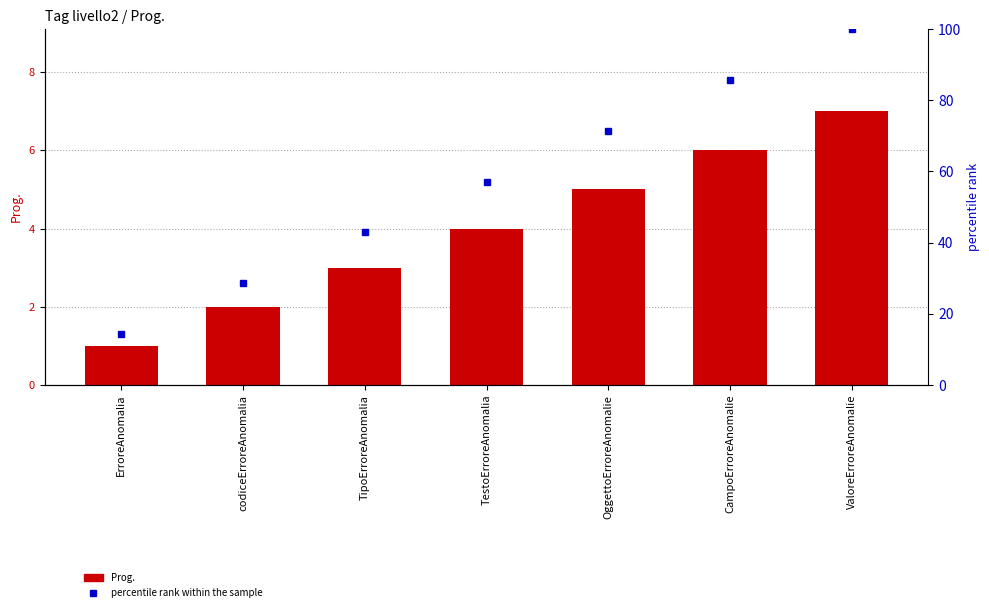

Are the bars grouped side by side (vs. stacked)?

Yes